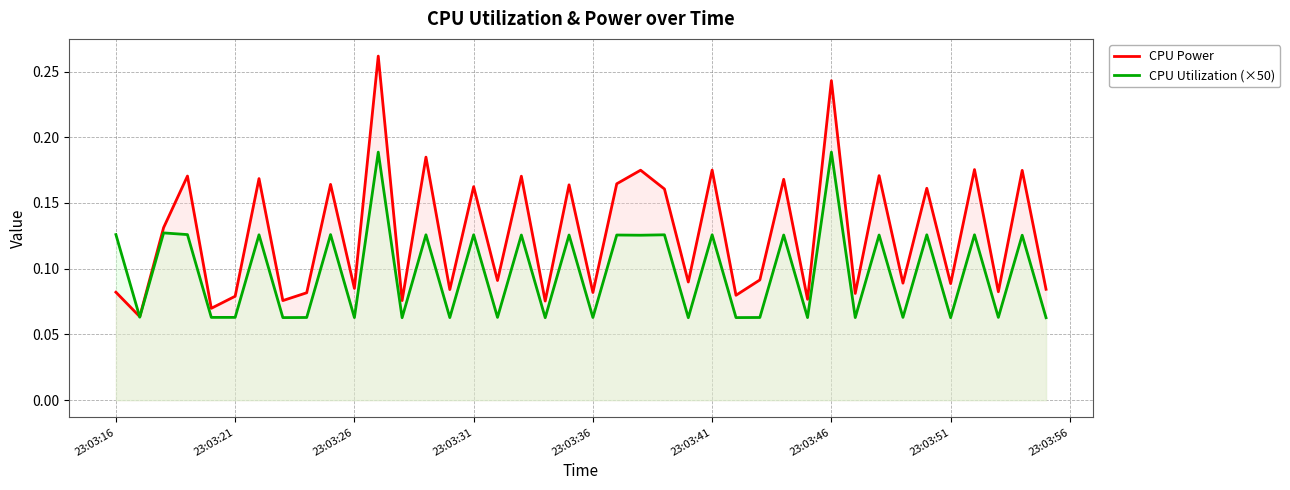

Which series has the largest total across all categories?

CPU Power